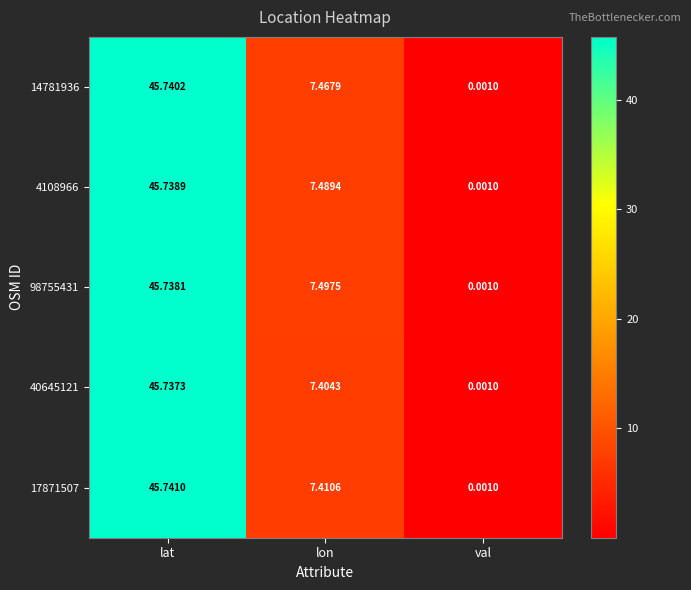

At which label does 40645121 first exceed 7?

lat